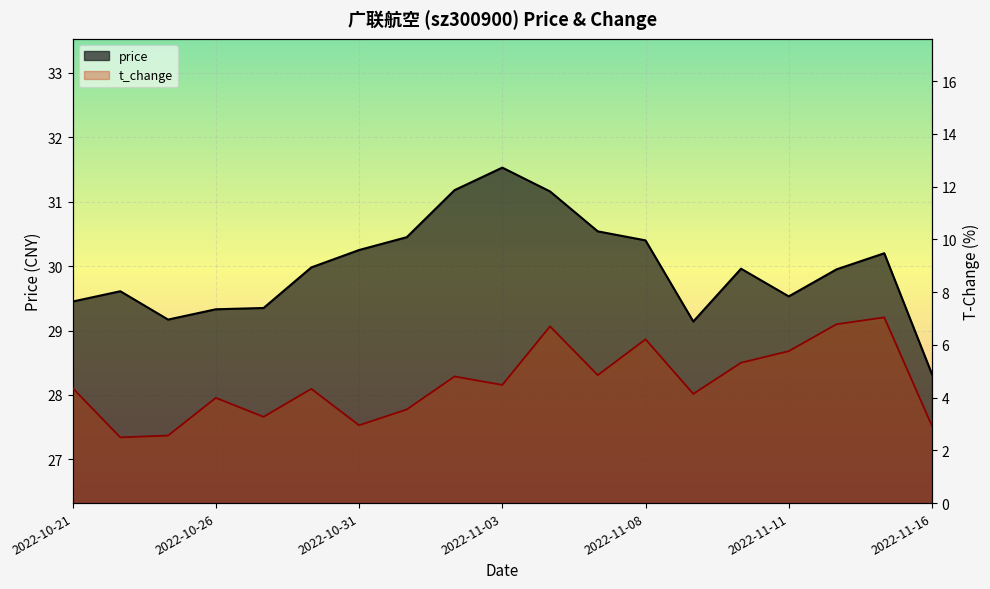

What is the total value across all series at 2022-11-15?

37.2